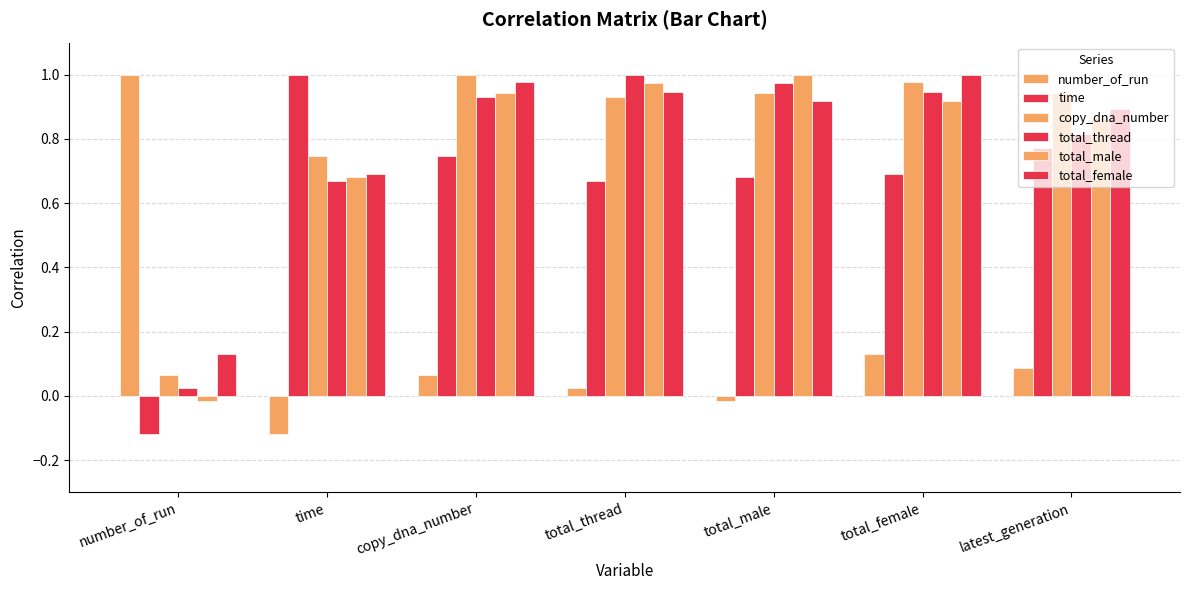

Reading left to right, extract all data points from this chart.

number_of_run: number_of_run=1.0	time=-0.1	copy_dna_number=0.1	total_thread=0.0	total_male=-0.0	total_female=0.1	latest_generation=0.1
time: number_of_run=-0.1	time=1.0	copy_dna_number=0.7	total_thread=0.7	total_male=0.7	total_female=0.7	latest_generation=0.8
copy_dna_number: number_of_run=0.1	time=0.7	copy_dna_number=1.0	total_thread=0.9	total_male=0.9	total_female=1.0	latest_generation=0.9
total_thread: number_of_run=0.0	time=0.7	copy_dna_number=0.9	total_thread=1.0	total_male=1.0	total_female=0.9	latest_generation=0.8
total_male: number_of_run=-0.0	time=0.7	copy_dna_number=0.9	total_thread=1.0	total_male=1.0	total_female=0.9	latest_generation=0.9
total_female: number_of_run=0.1	time=0.7	copy_dna_number=1.0	total_thread=0.9	total_male=0.9	total_female=1.0	latest_generation=0.9